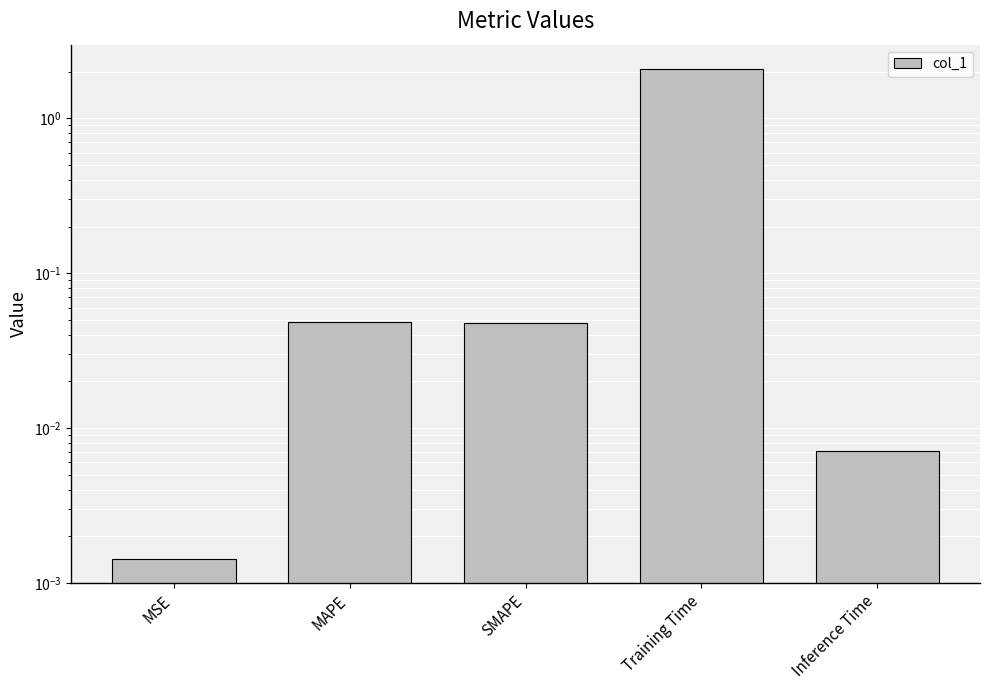

Between SMAPE and Inference Time, which is larger?

SMAPE